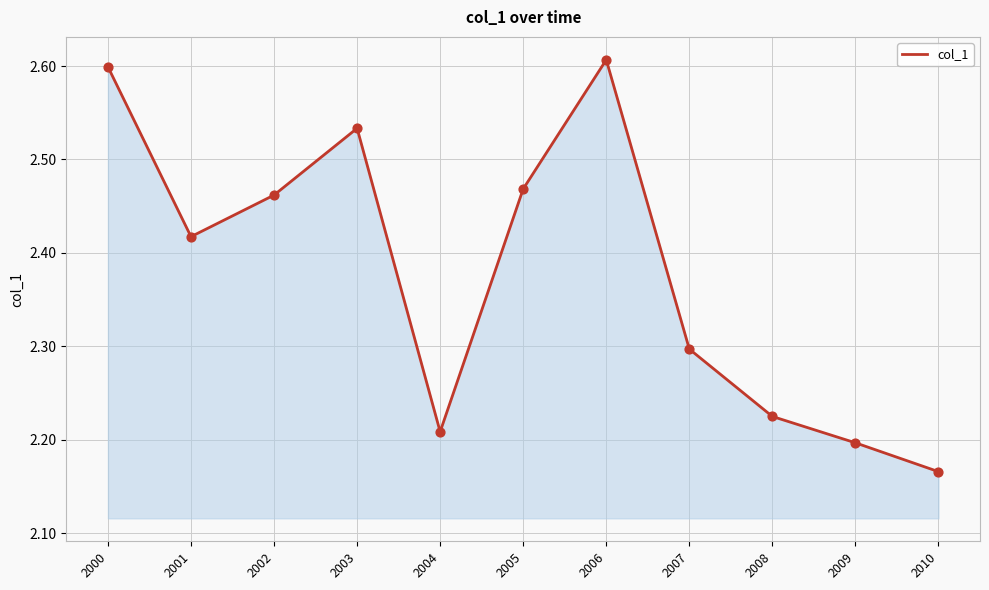

What is the ratio of the value at 2008 to the value at 2009?

1.0